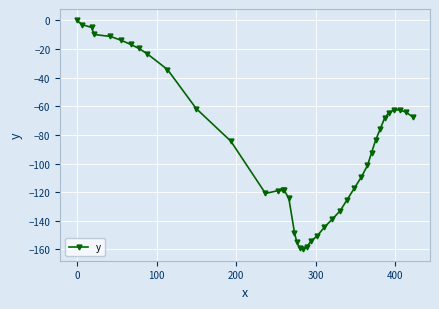

True or false: there are more than 0 points higher than both neighbors.

True